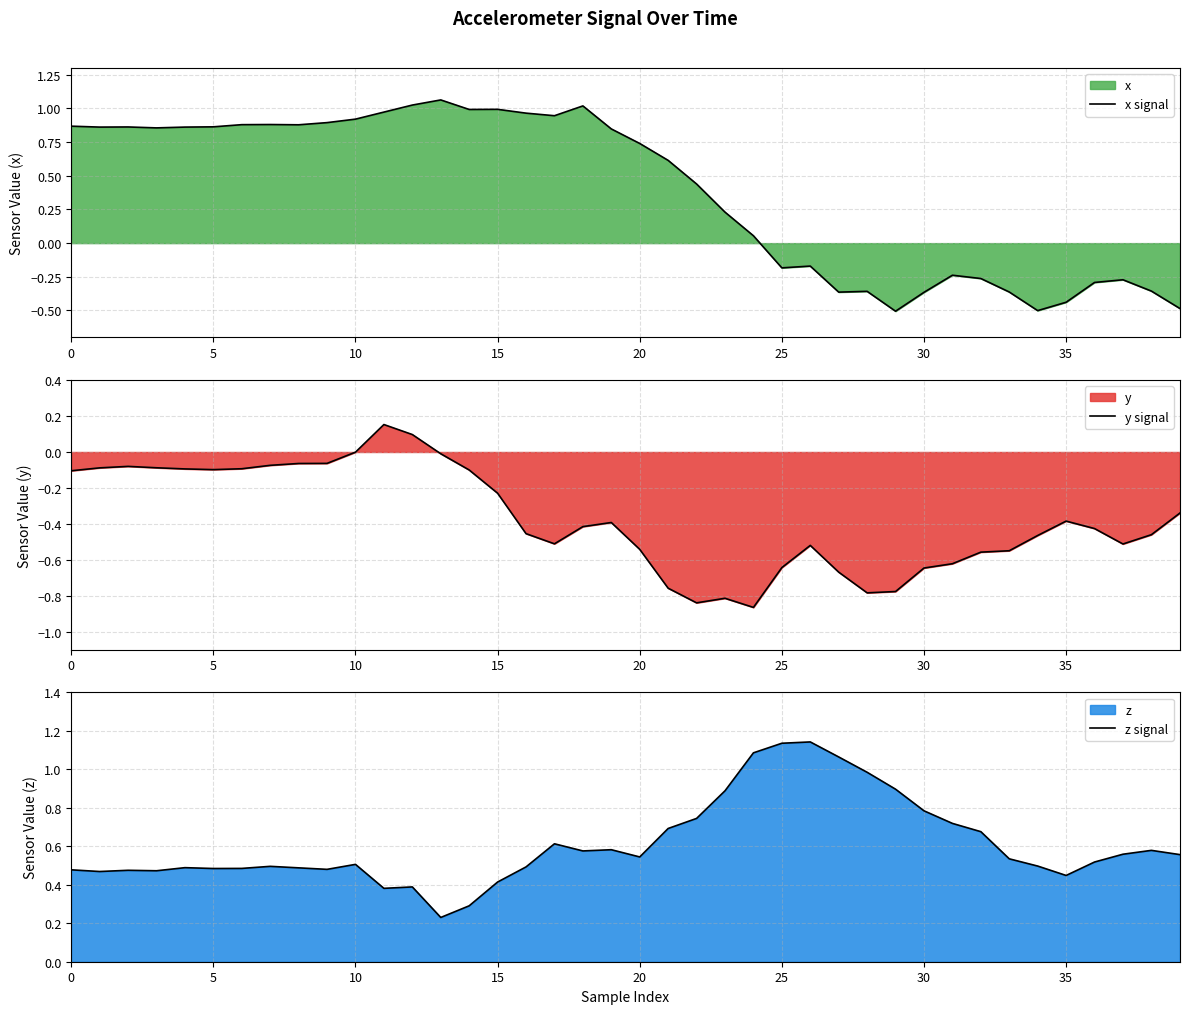

How many values in x signal are below zero?

15